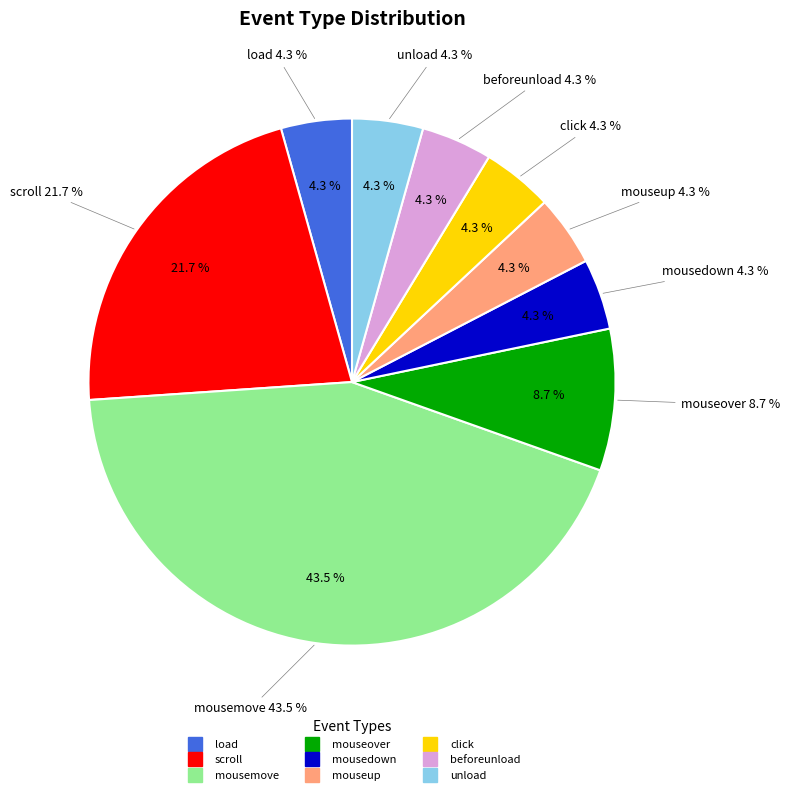

Which slice is the largest?

mousemove